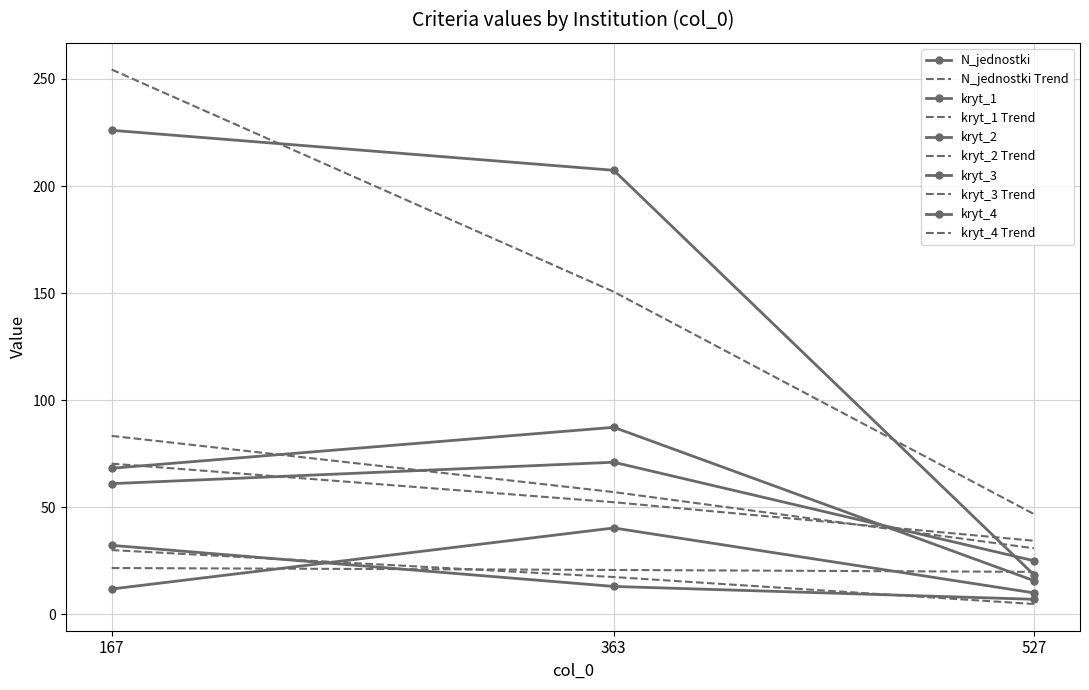

The N_jednostki series shows 11.2 at 527. True or false?

False